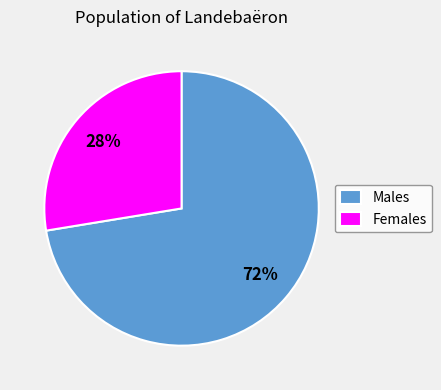

To the nearest percent, what portion does Females represent?

28%